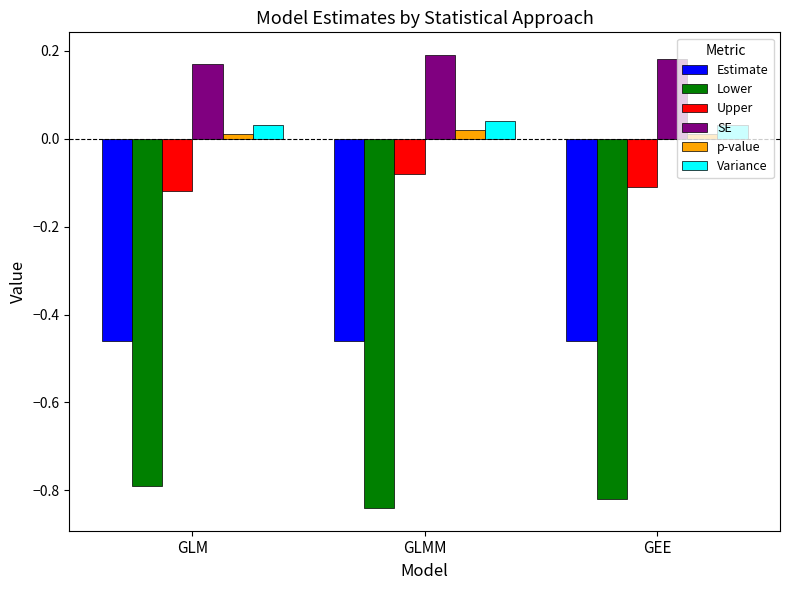

The Upper series shows -0.2 at GLM. True or false?

False